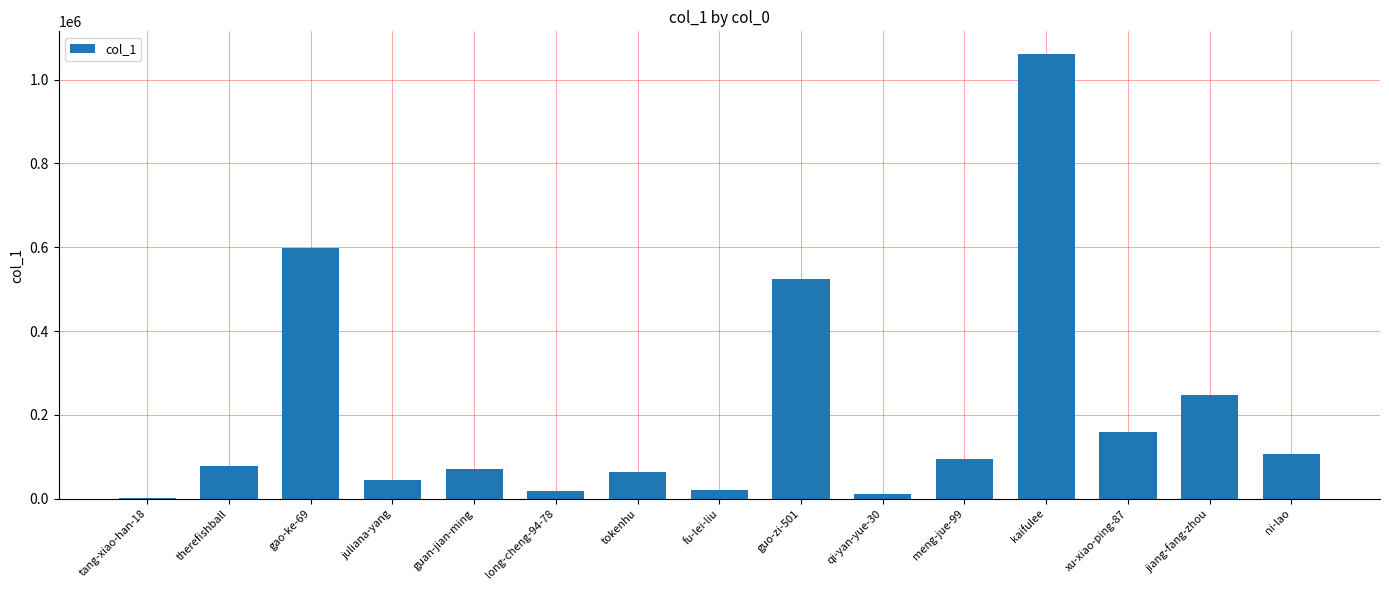

What is the sum of all values?

3098442